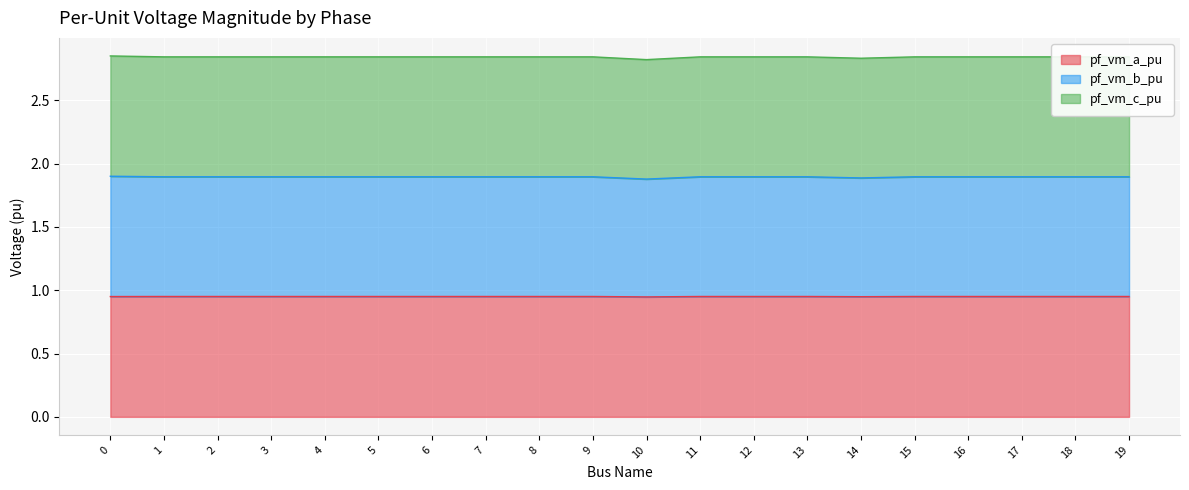

True or false: pf_vm_b_pu and pf_vm_a_pu intersect in this chart.

False